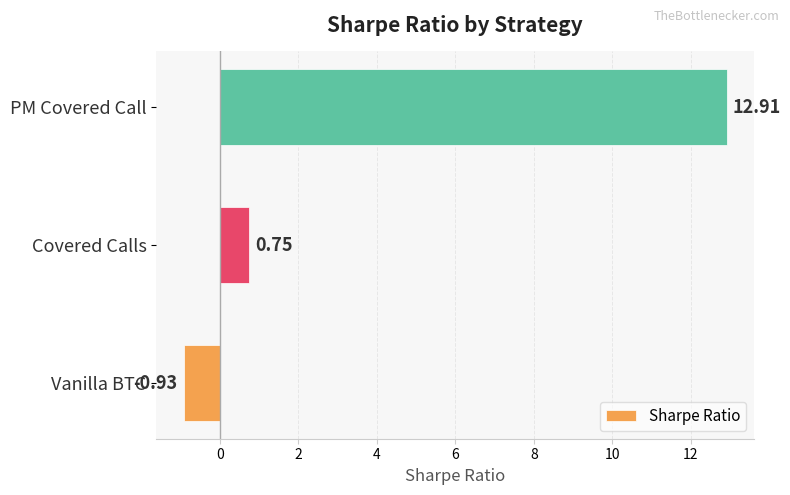

Which category has the highest value across all series?

PM Covered Call